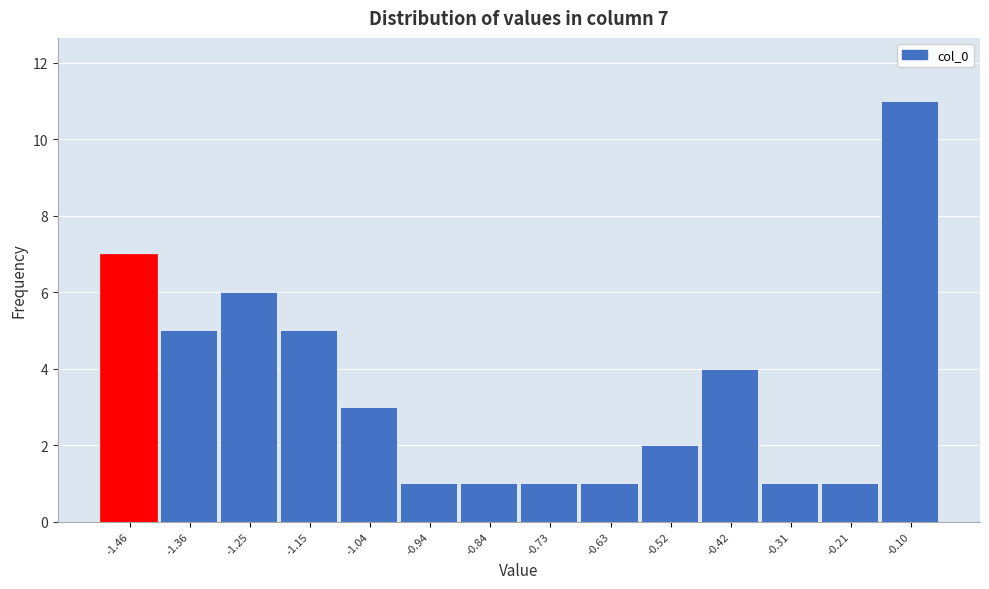

Reading left to right, extract all data points from this chart.

-1.46=7	-1.36=5	-1.25=6	-1.15=5	-1.04=3	-0.94=1	-0.84=1	-0.73=1	-0.63=1	-0.52=2	-0.42=4	-0.31=1	-0.21=1	-0.10=11